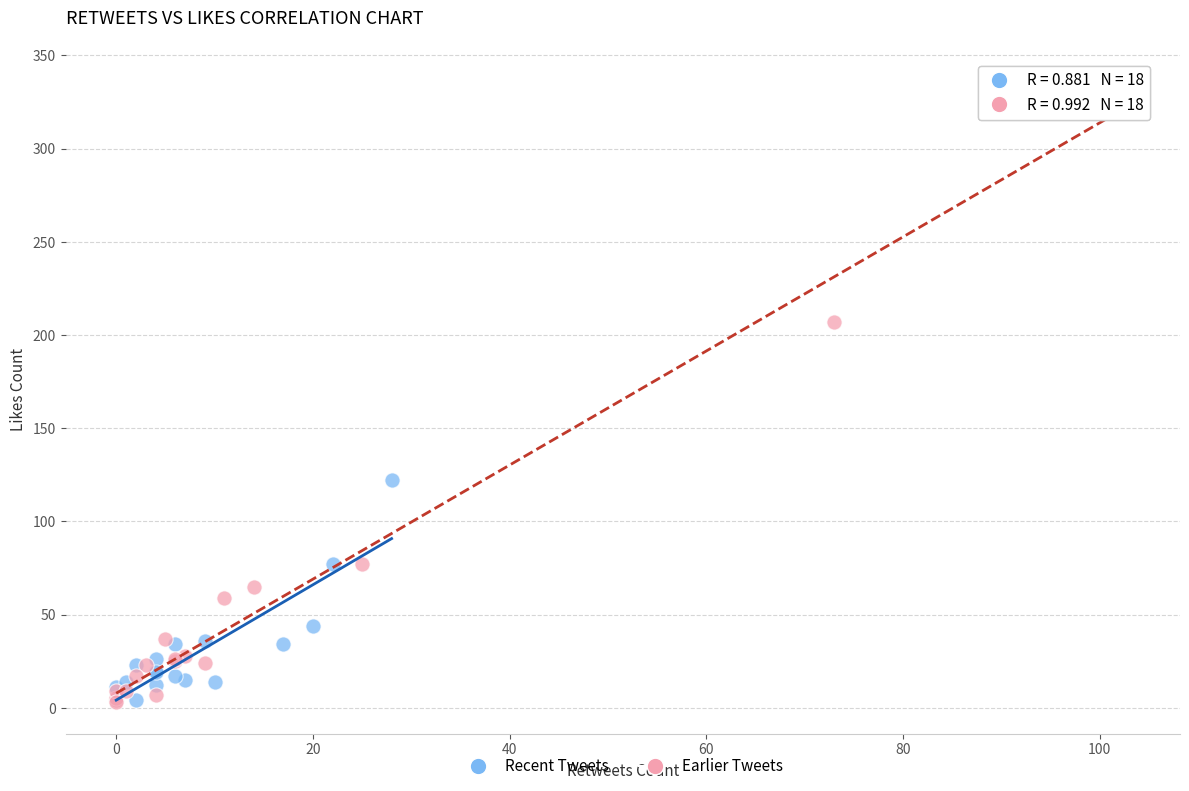

Which series reaches the maximum Y coordinate?

Earlier Tweets